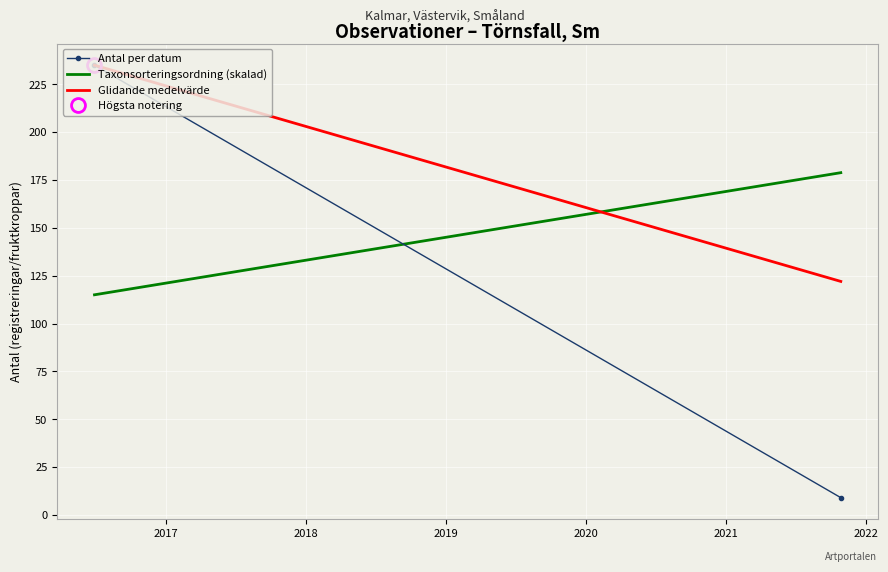

The Glidande medelvärde series shows 235.0 at 2016. True or false?

True